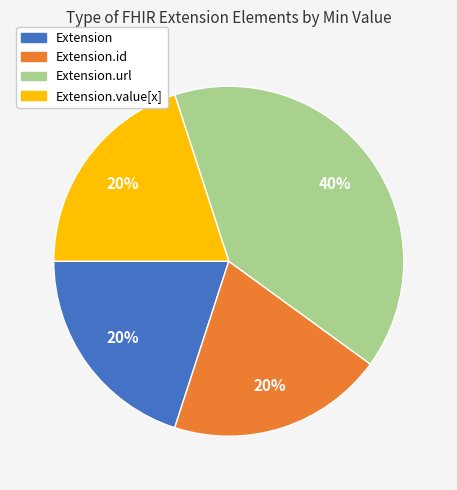

To the nearest percent, what is the difference between the largest and smallest slice percentages?

20%